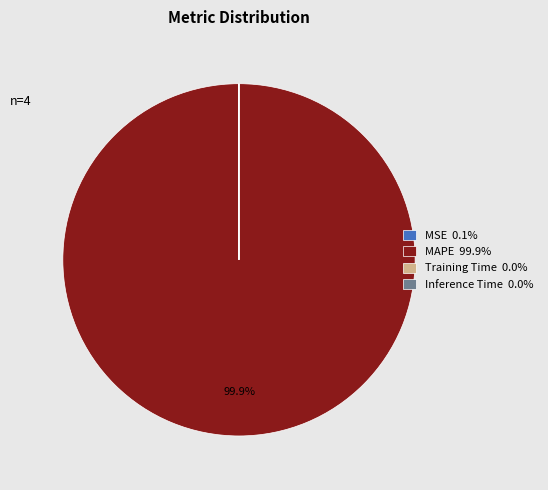

Which slice represents more than half of the pie?

MAPE